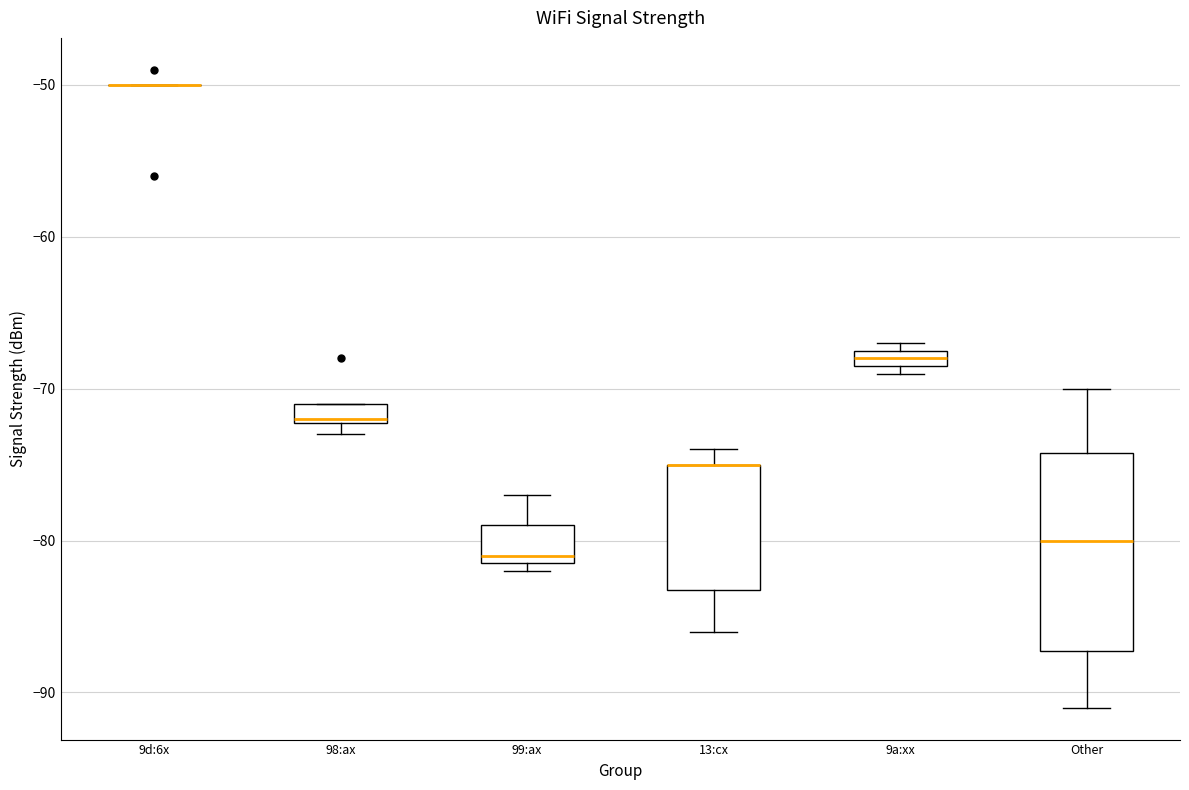

Comparing the boxes themselves (not the whiskers), which one is the tallest?

Other